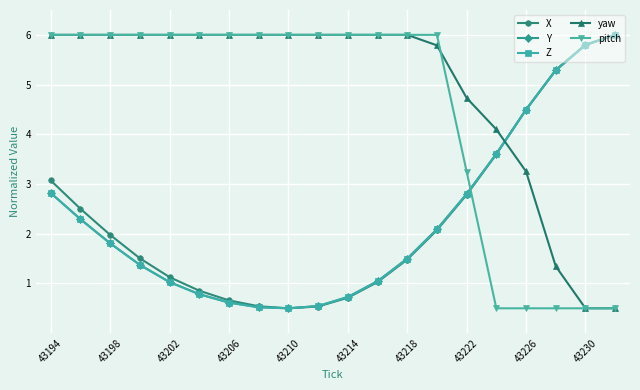

What is the greatest value displayed?

6.0